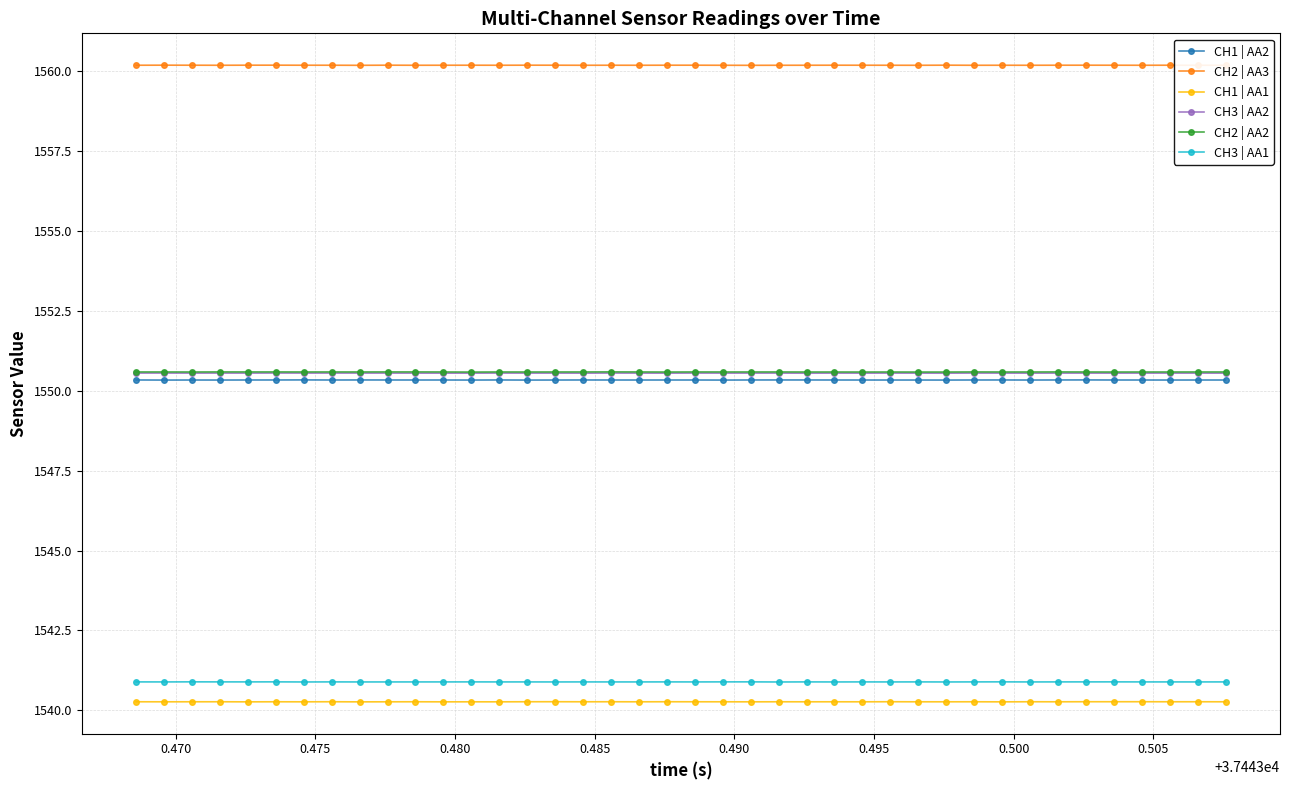

How many CH3 | AA2 values are between 1550 and 1551?

40